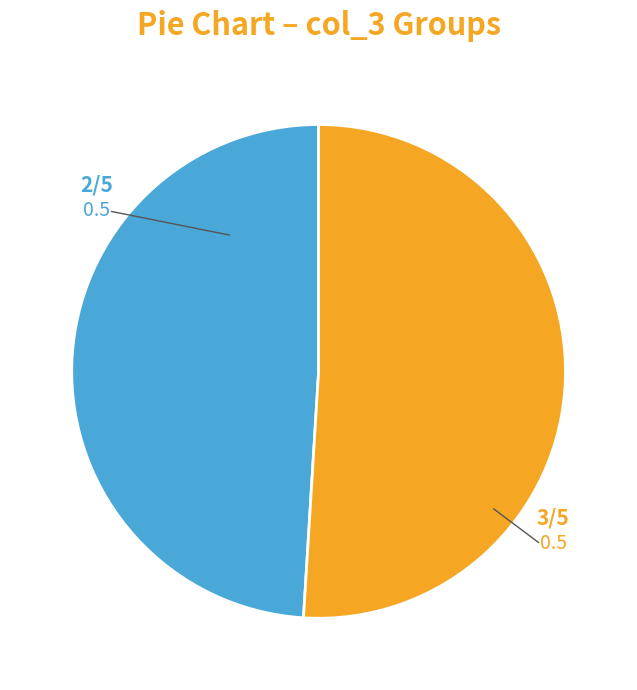

Is there any slice that represents more than half of the pie?

Yes